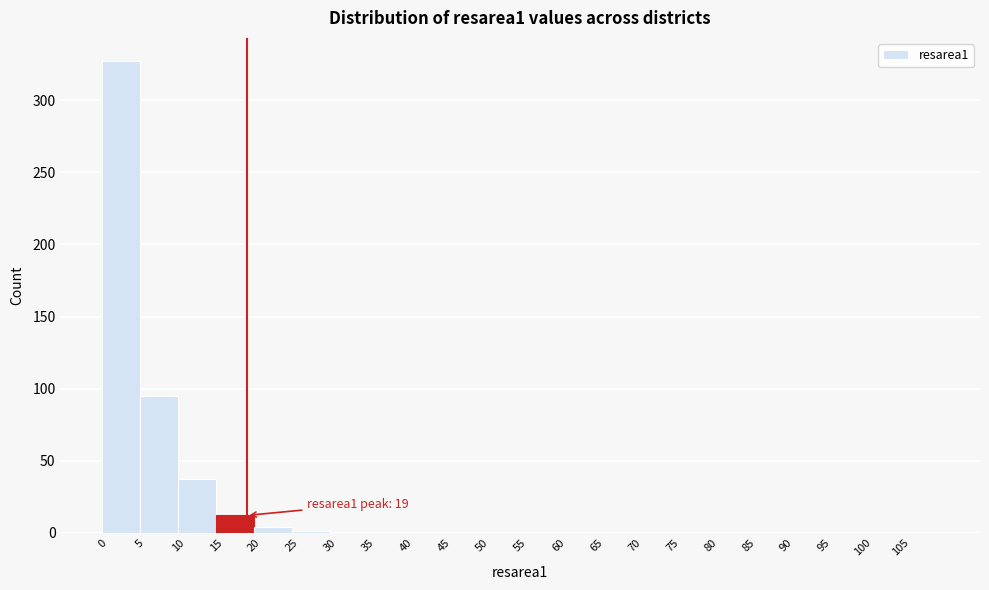

Over which range of the x-axis is the bar tallest?

0 to 5